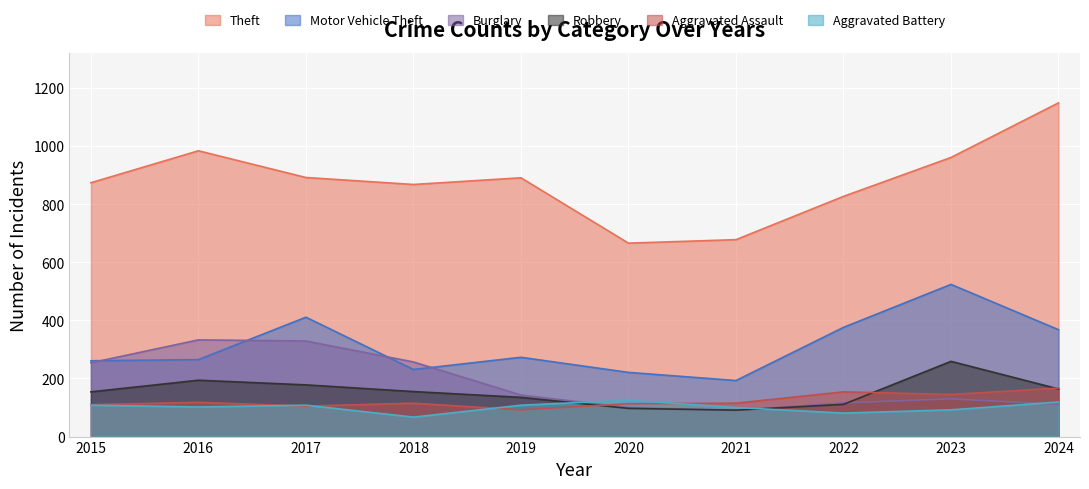

Between 2024 and 2023, which is larger?

2024